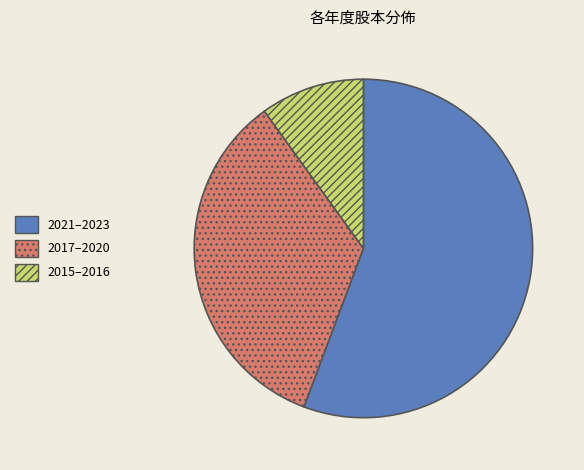

Approximately how many times larger is the value at 2017–2020 compared to 2015–2016?

3.5